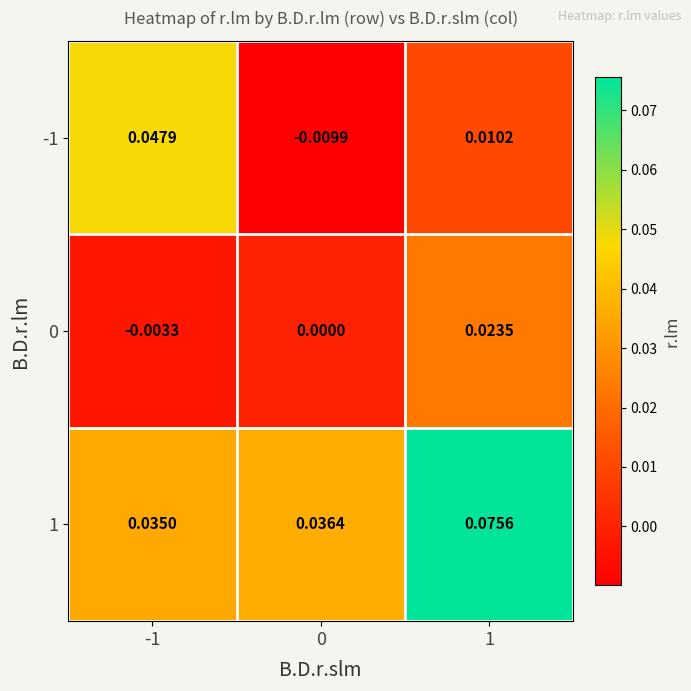

Which series has the largest total across all categories?

1